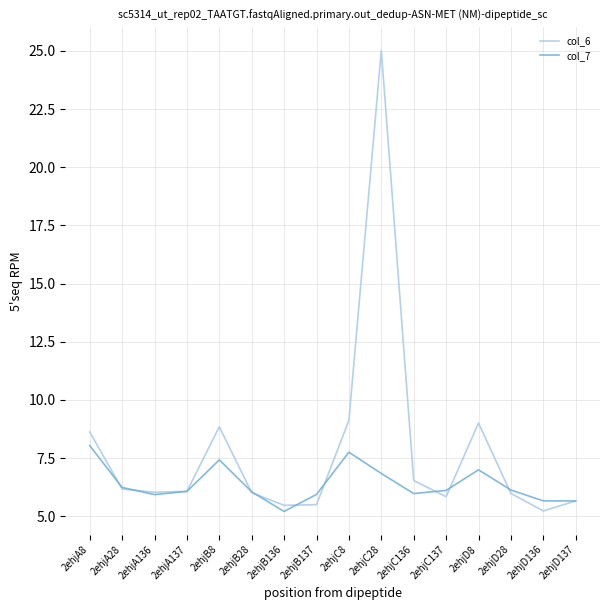

List the series in order of their peak value, lowest first.

col_7, col_6